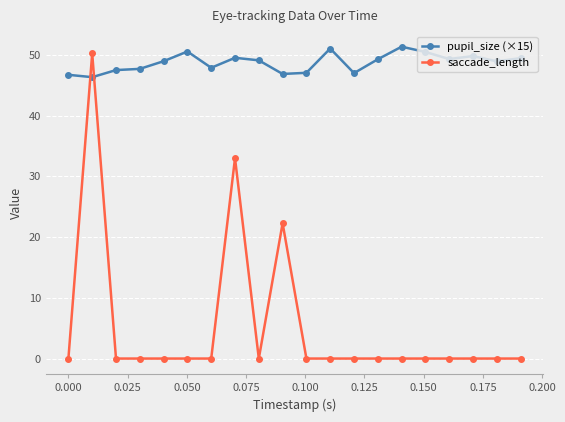

What is the difference between the maximum and second lowest values in the pupil_size (×15) series?

4.6